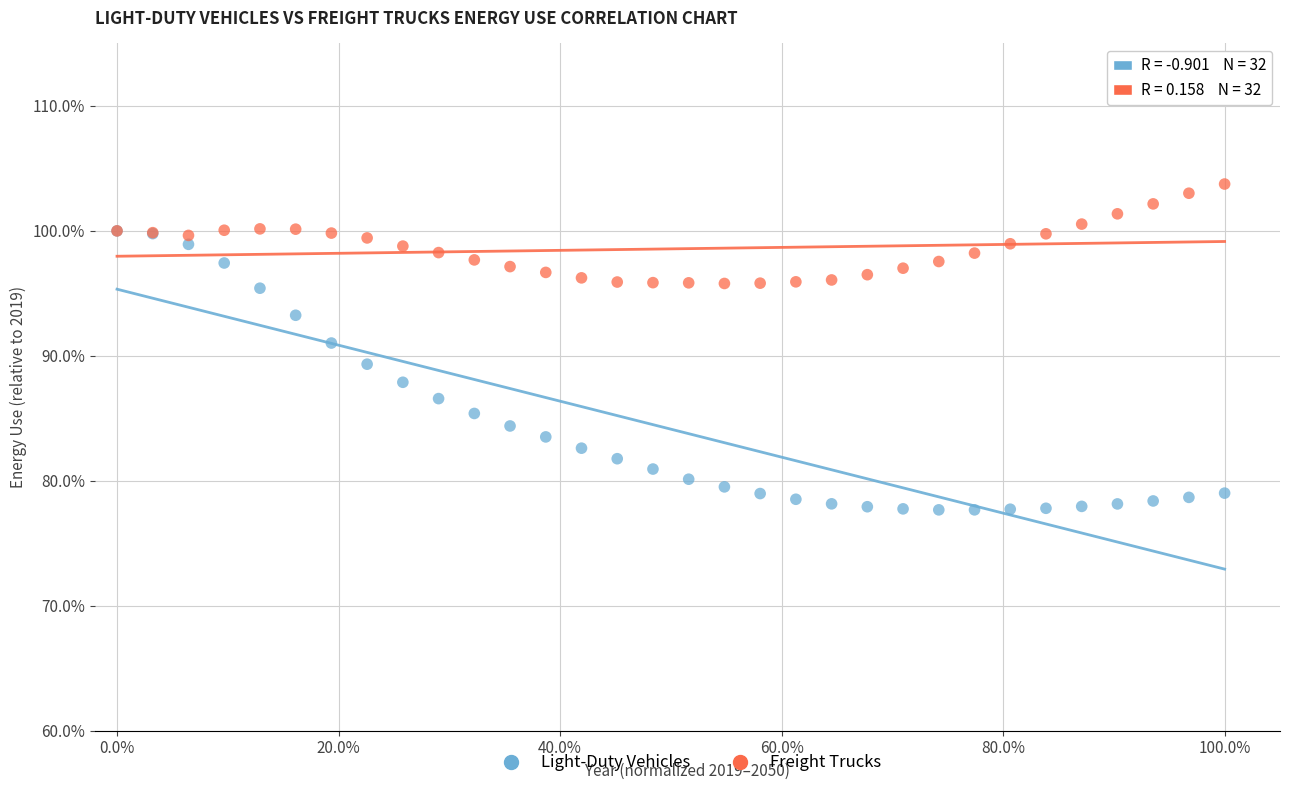

Which series has the largest Y range (max minus min)?

Light-Duty Vehicles